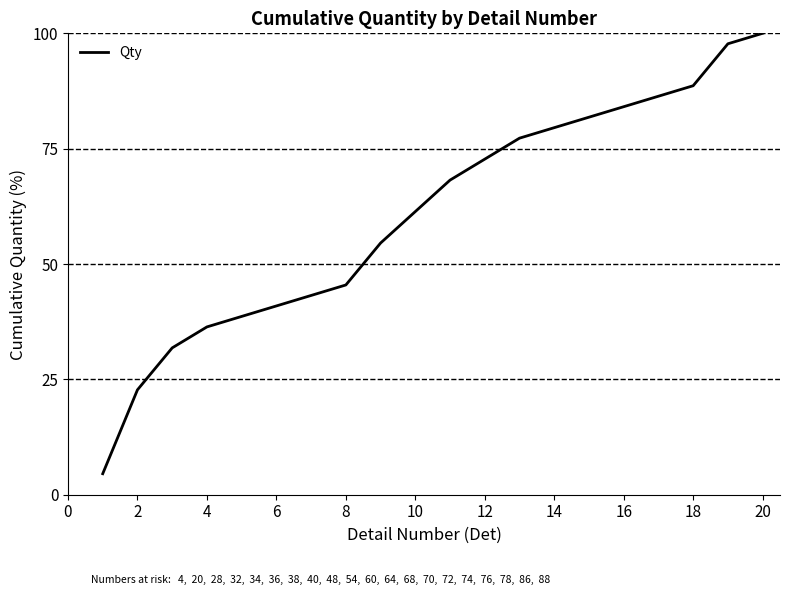

What is the maximum value shown in the chart?

100.0